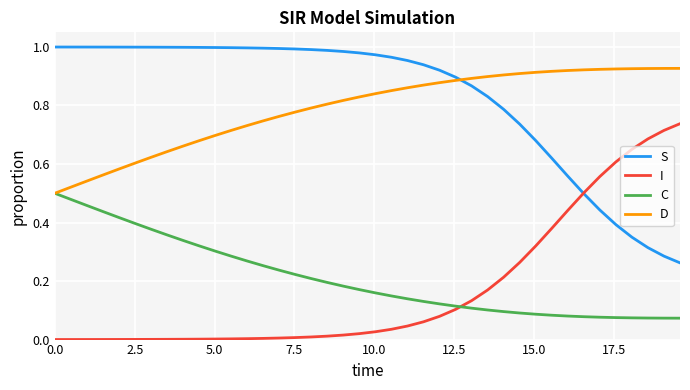

List the series in order of their peak value, highest first.

S, D, I, C